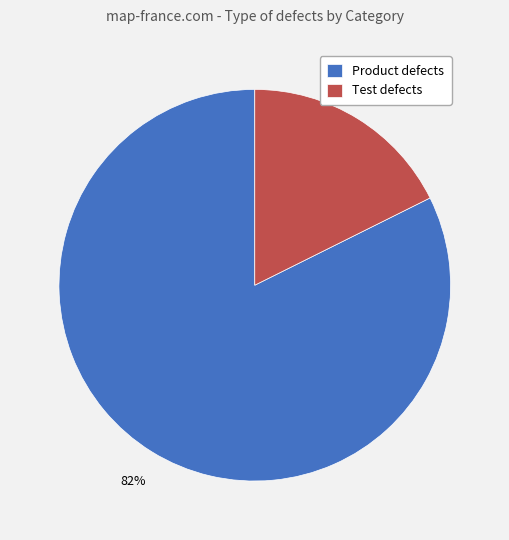

Is the sum of Test defects and Product defects greater than half?

Yes